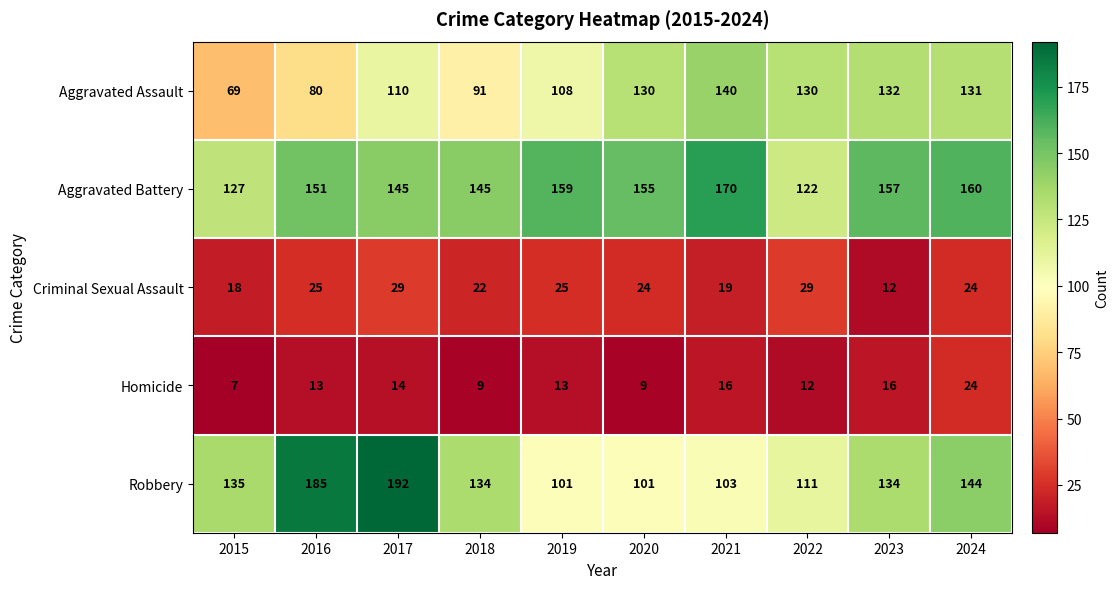

Where does the Robbery series first go above 134?

2015